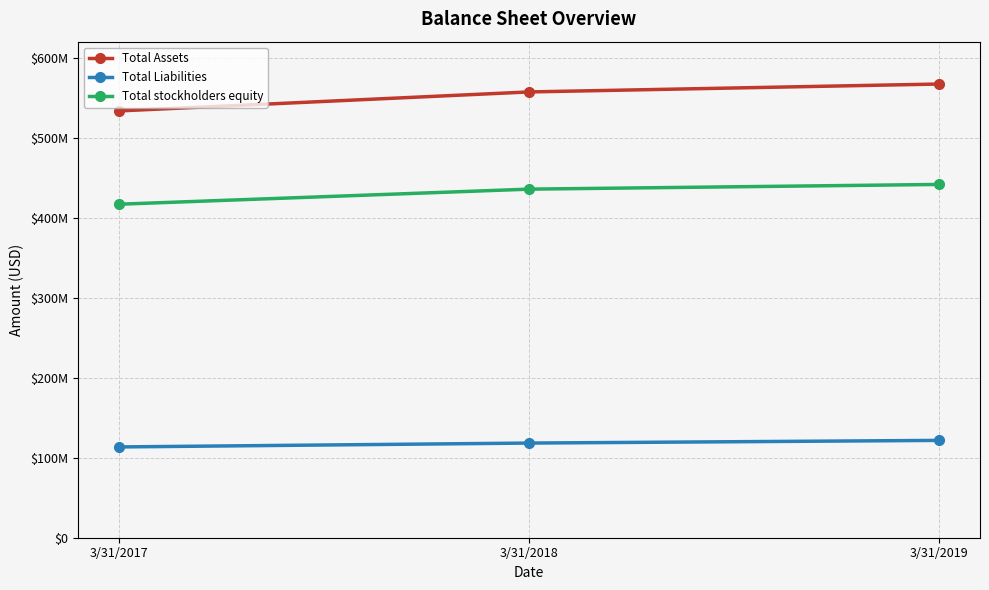

What is the difference between the Total stockholders equity values at 3/31/2017 and 3/31/2018?

18839000